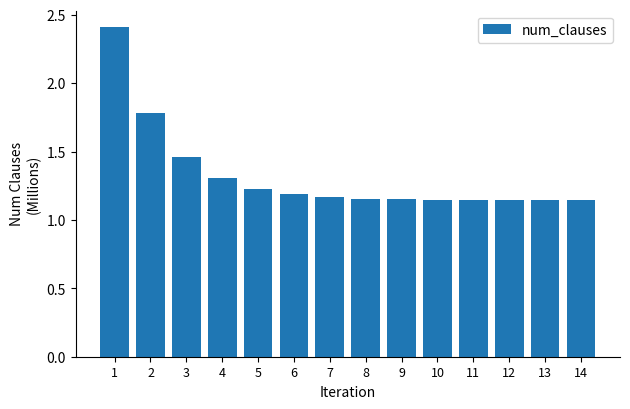

What is the sum of the values at 4 and 7?

2.5